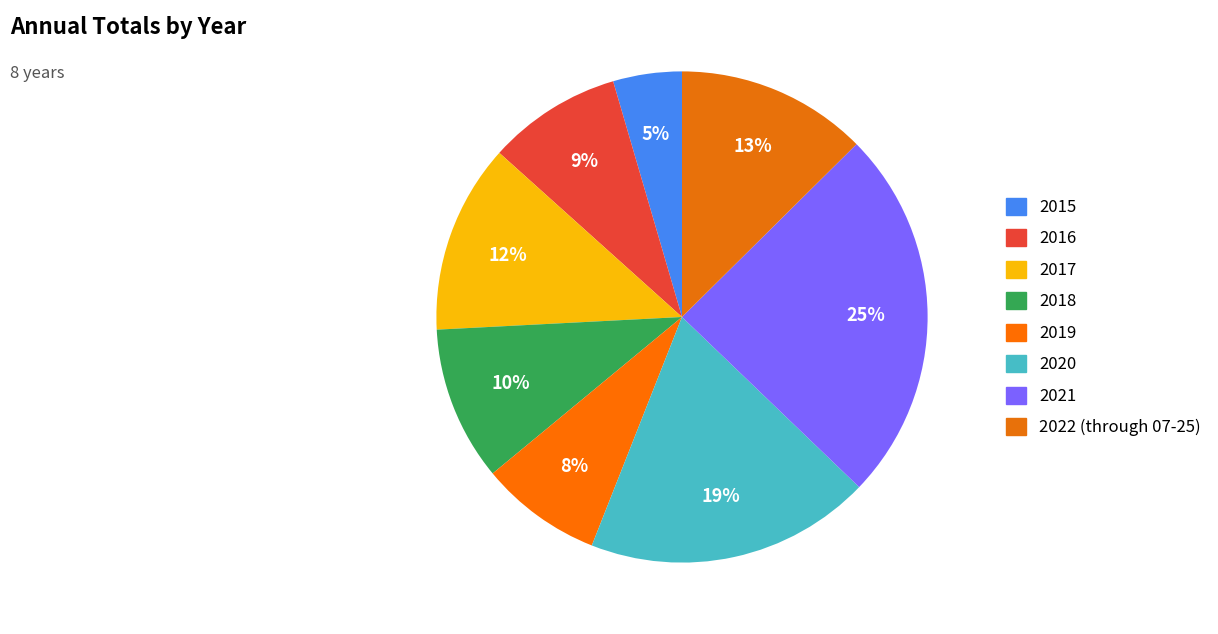

What is the change in value from 2017 to 2019?

-334